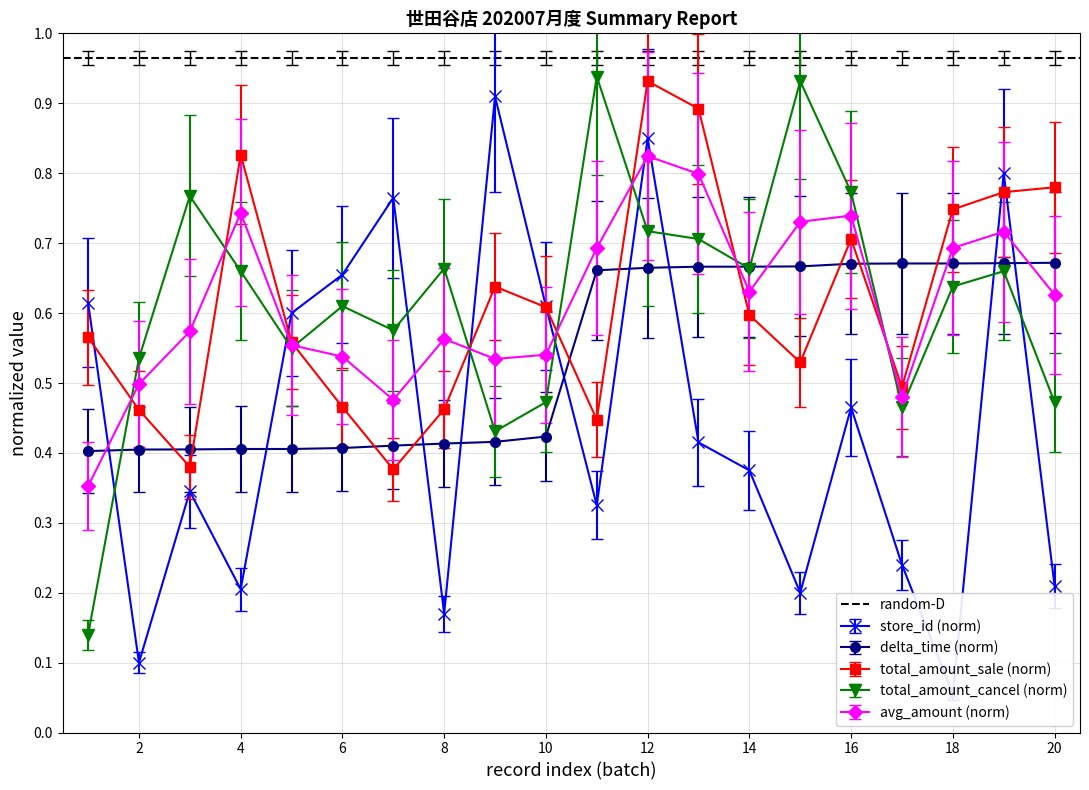

Where is the first local maximum for total_amount_sale (norm)?

4